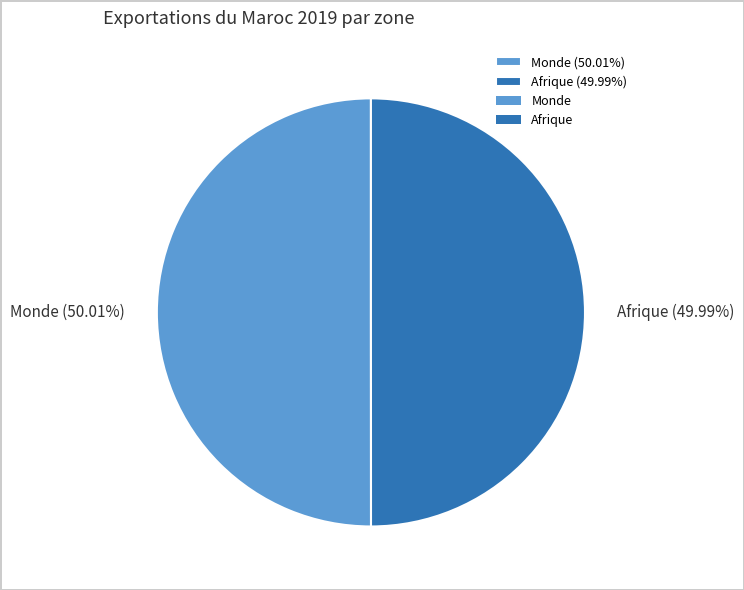

What is the ratio of the value at Afrique (49.99%) to the value at Monde (50.01%)?

1.0